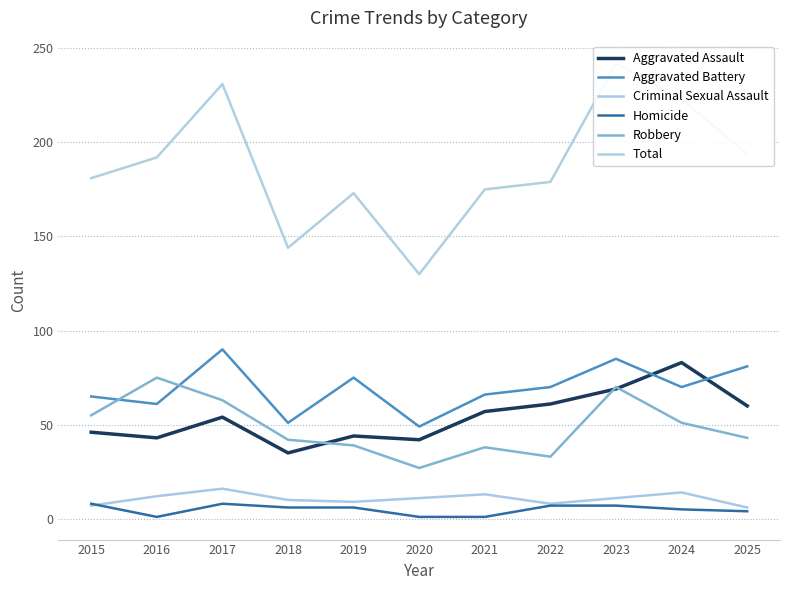

Which series changed the most between 2015 and 2016?

Robbery